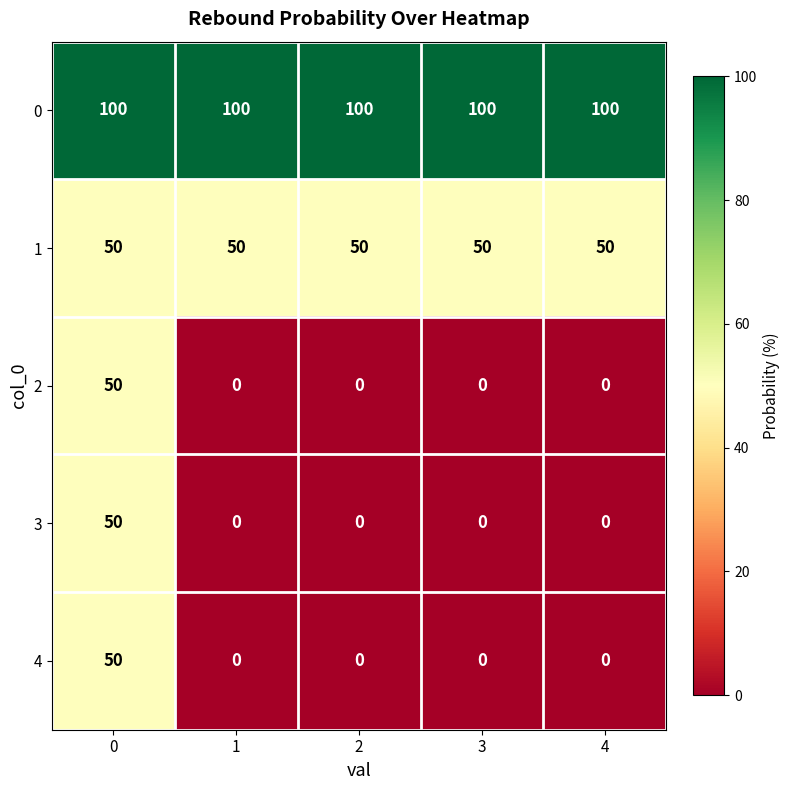

What is the spread (max minus min) of values at 3?

100